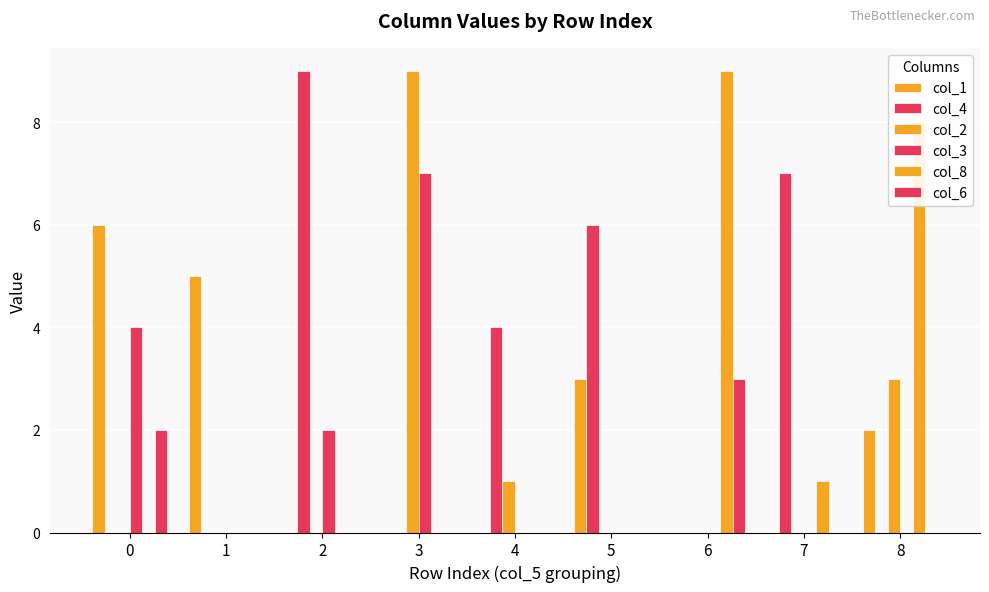

Are the bars grouped side by side (vs. stacked)?

Yes